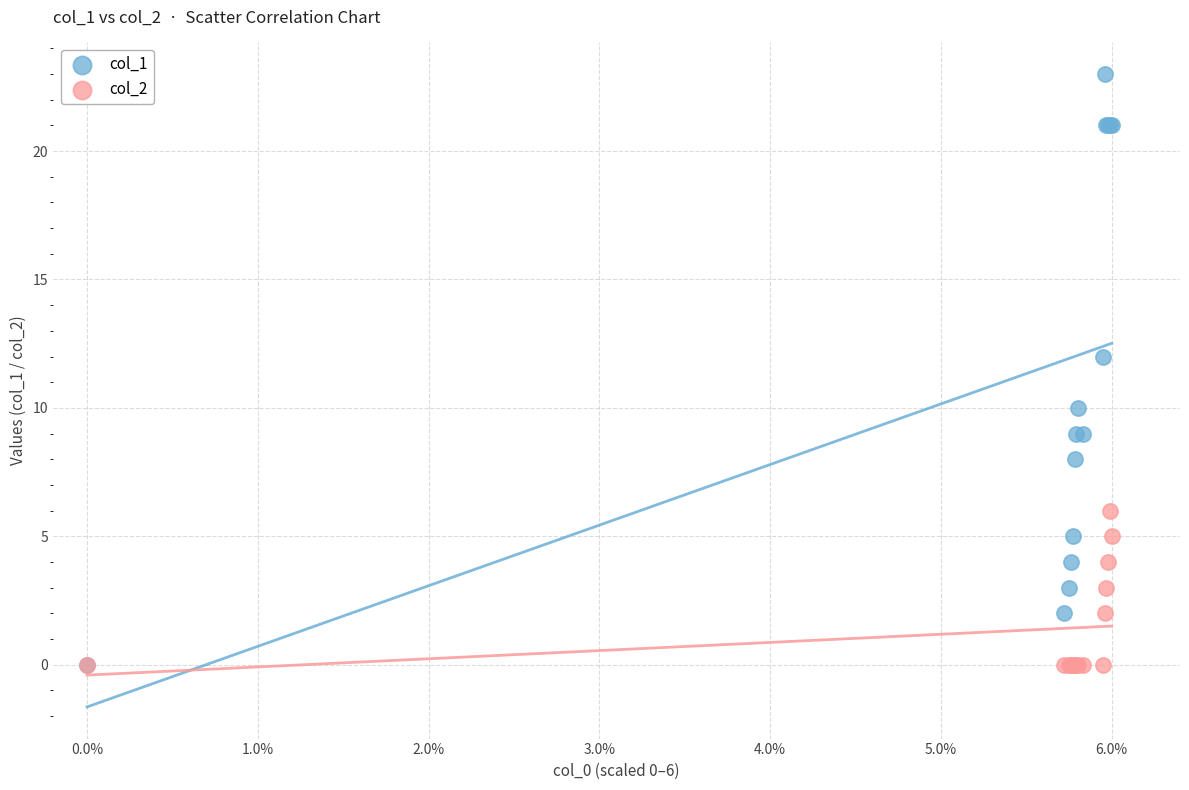

What are all the series names shown in the legend?

col_1, col_2